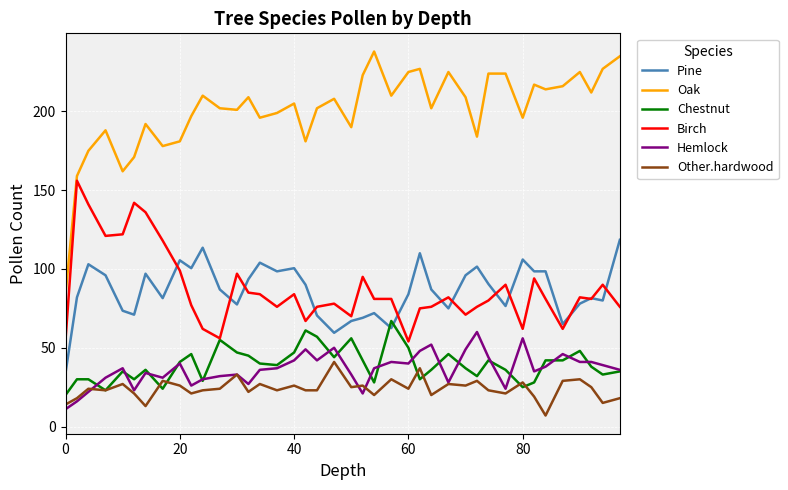

What is the maximum value shown in the chart?

238.0